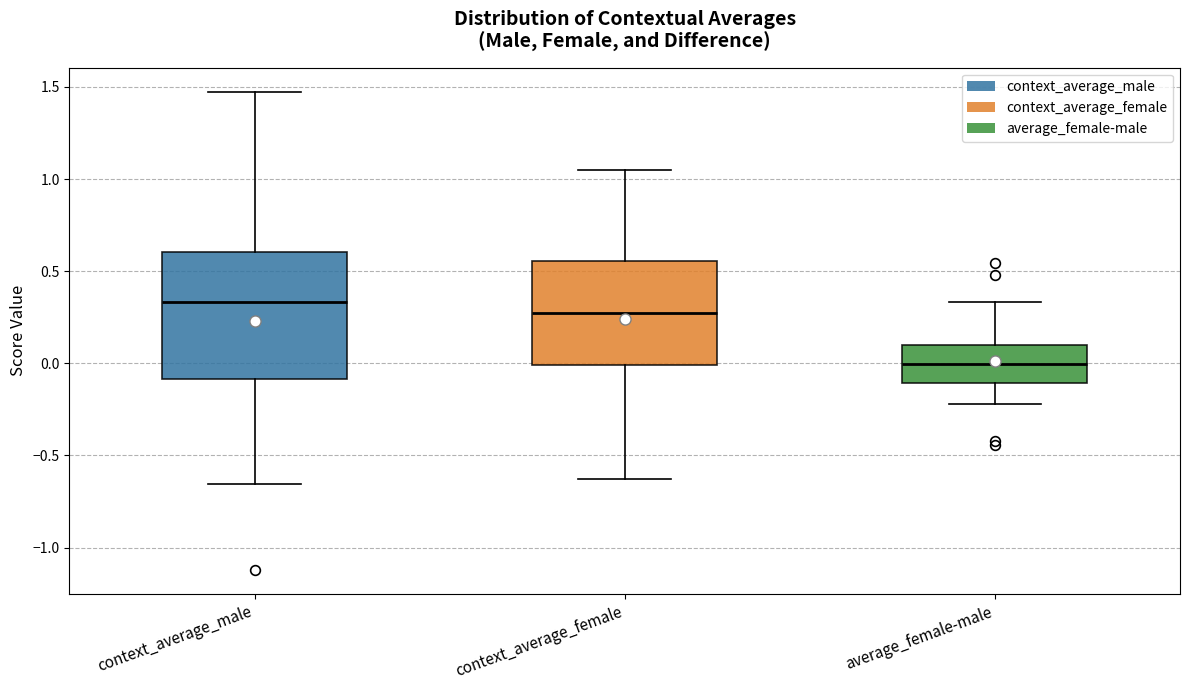

Comparing the boxes themselves (not the whiskers), which one is the tallest?

context_average_male